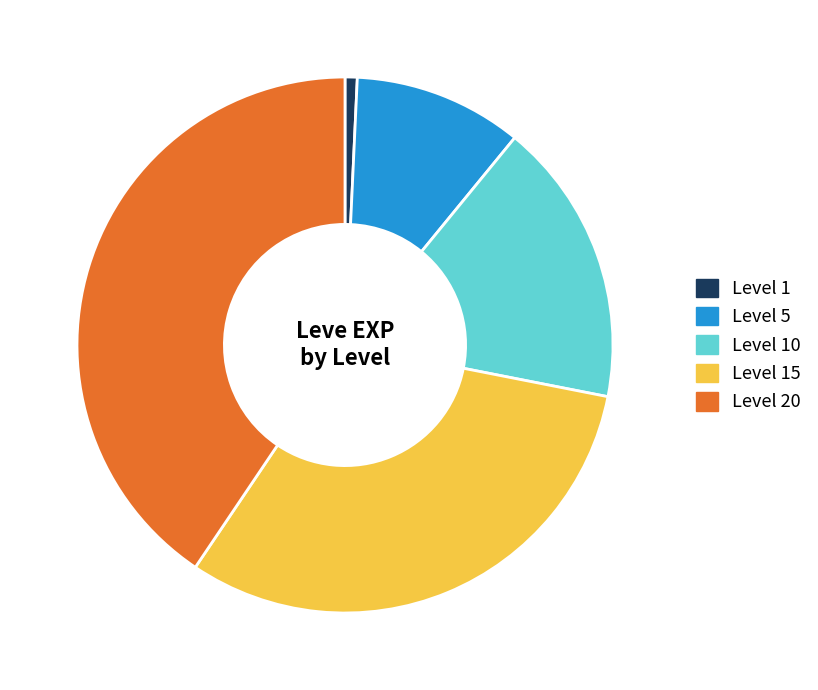

Is the sum of Level 5 and Level 15 greater than half?

No